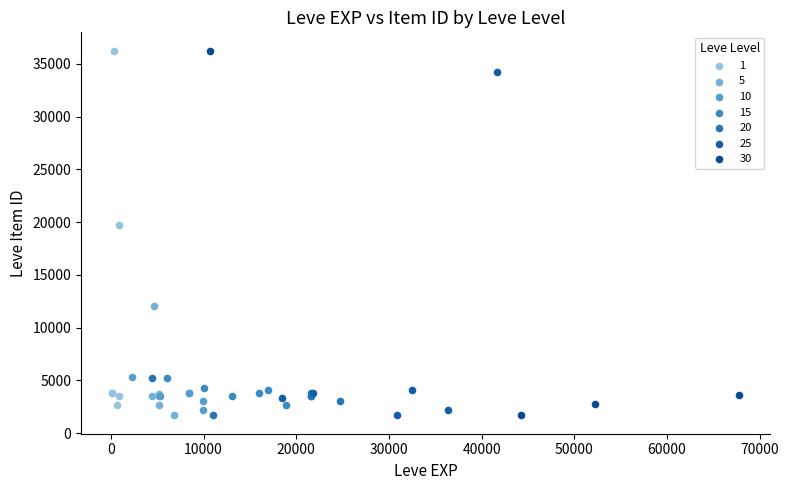

What are all the series names shown in the legend?

1, 5, 10, 15, 20, 25, 30